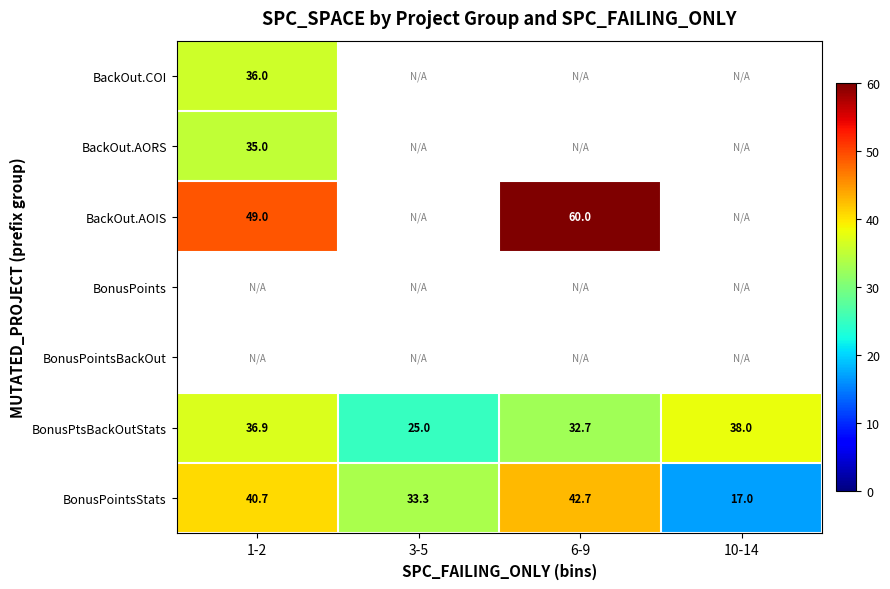

The value of BonusPtsBackOutStats at 10-14 is 13.3. True or false?

False